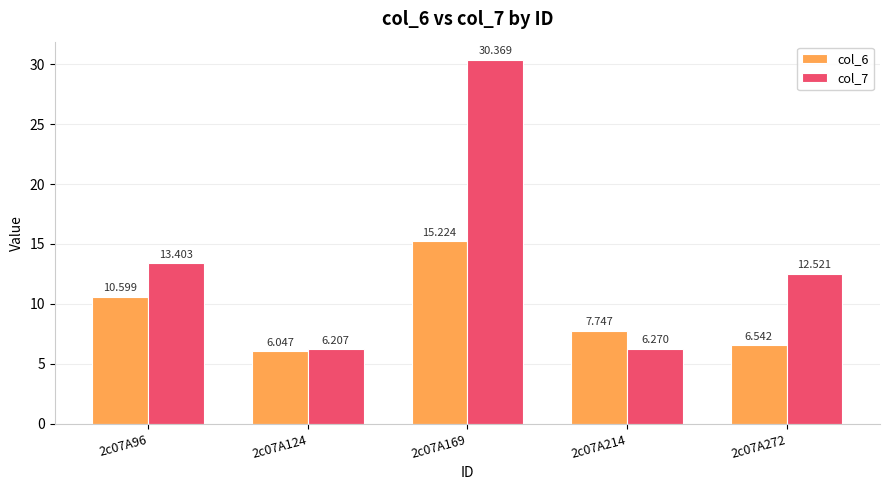

What is the average value of the col_6 series?

9.2